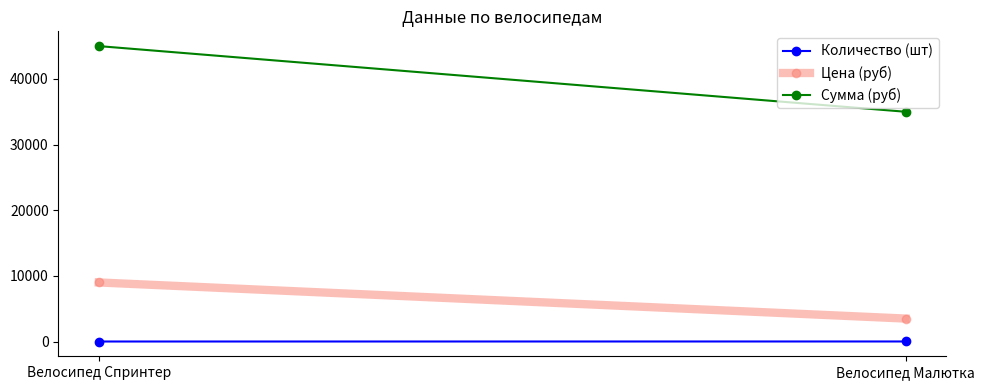

True or false: Количество (шт) has a value of 8 at Велосипед Спринтер.

False